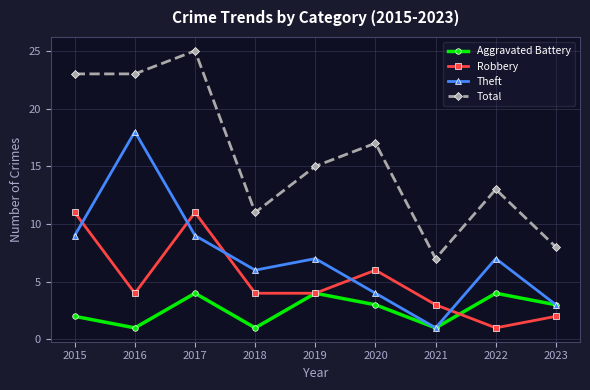

At which category does Theft reach its first local valley?

2018